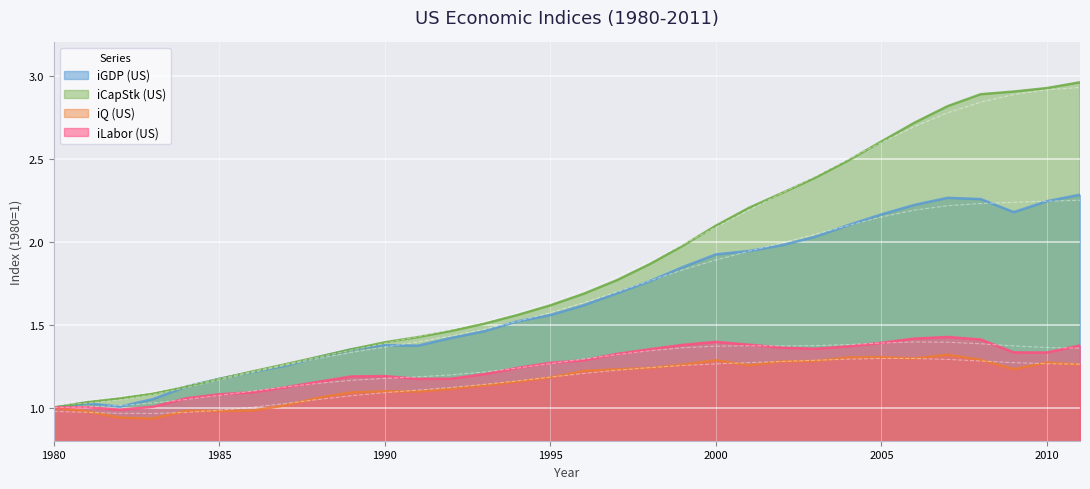

What is the difference between the maximum and second lowest values in the iLabor_US series?

0.4